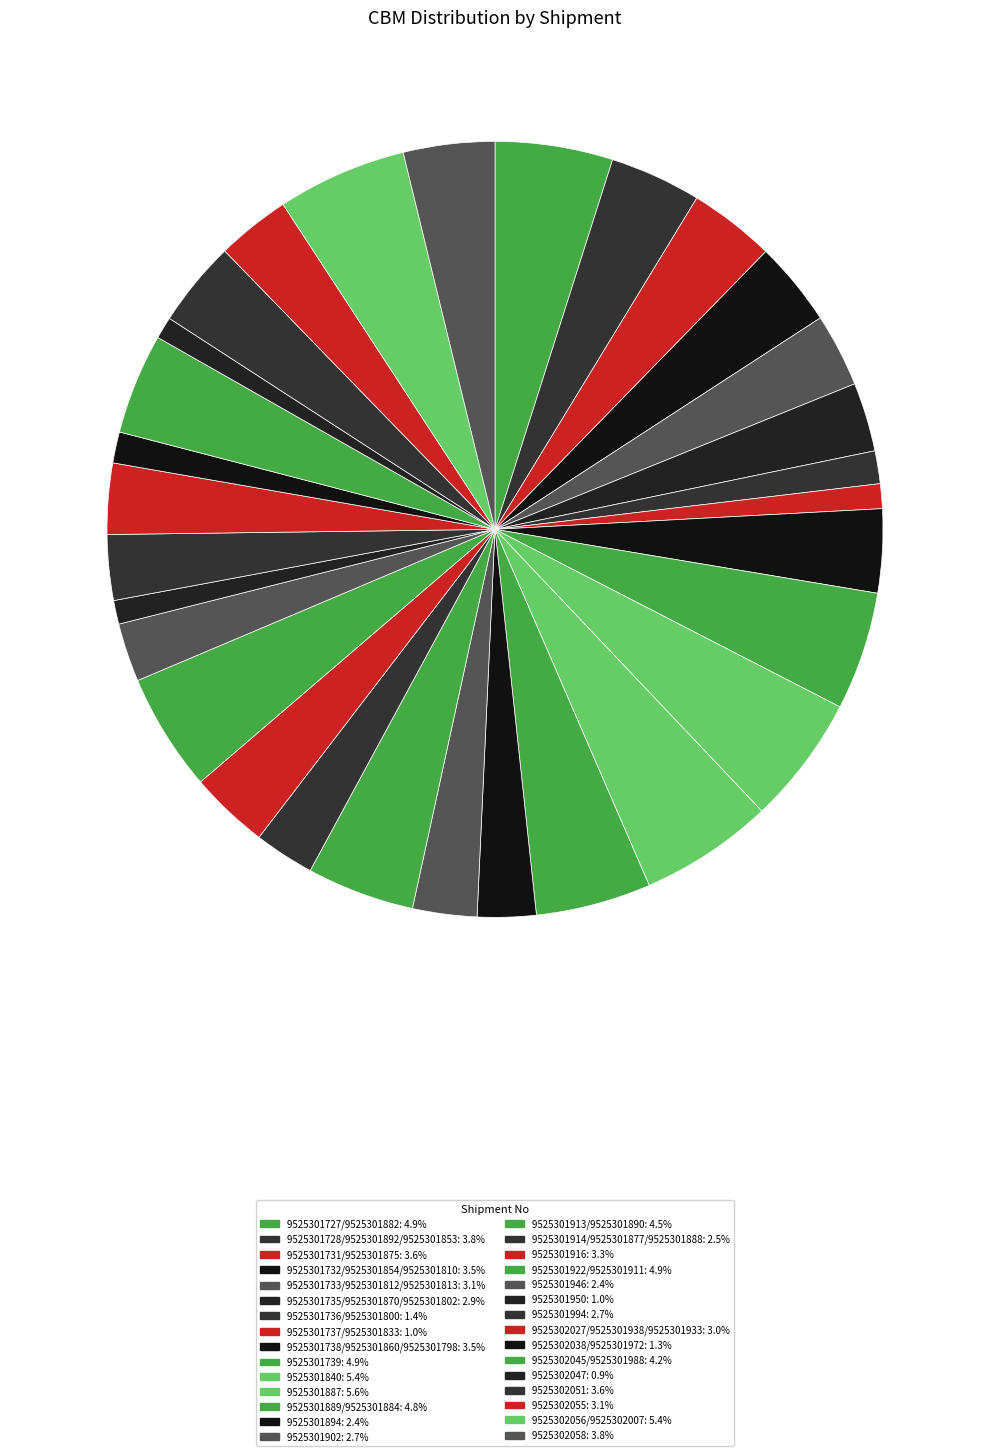

To the nearest percent, what is the difference between the 9525301889/9525301884 and 9525302051 slice percentages?

1%